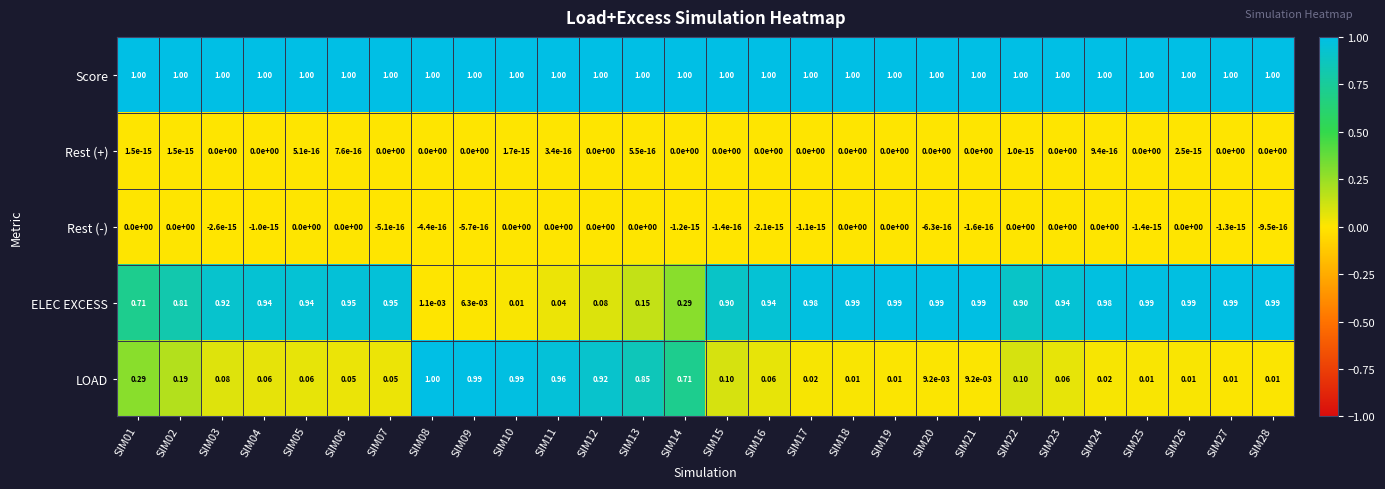

Which series has the largest range (max minus min)?

LOAD